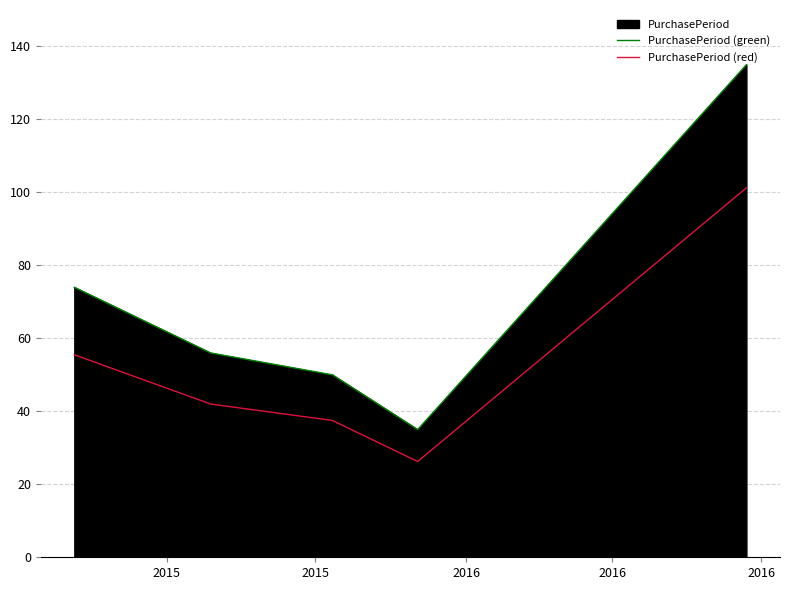

What is the difference between the highest and lowest values at 2016?

12.5